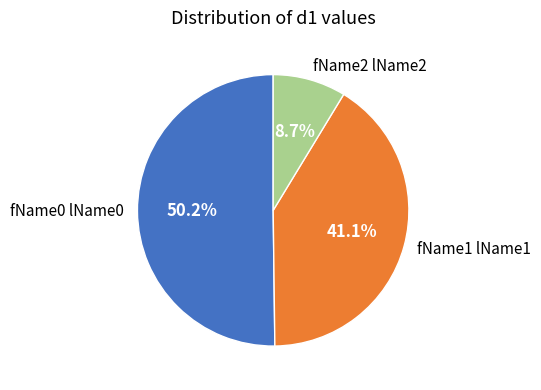

What is the ratio of the value at fName0 lName0 to the value at fName2 lName2?

5.8